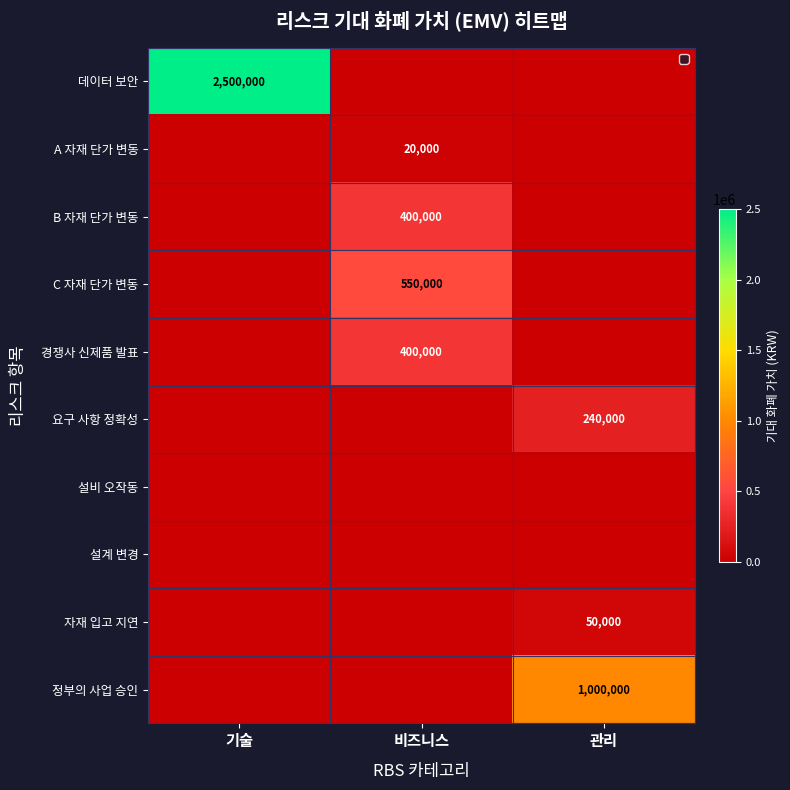

Which series has the largest total across all categories?

데이터 보안